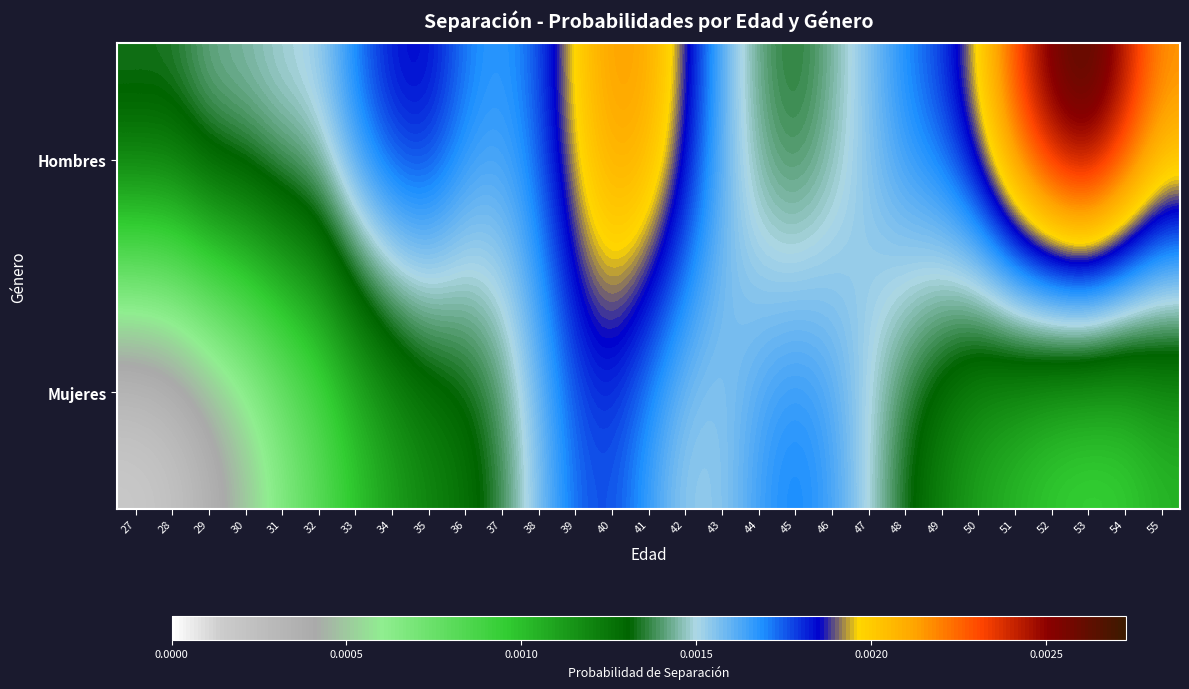

At how many categories does at least one series exceed 0?

29